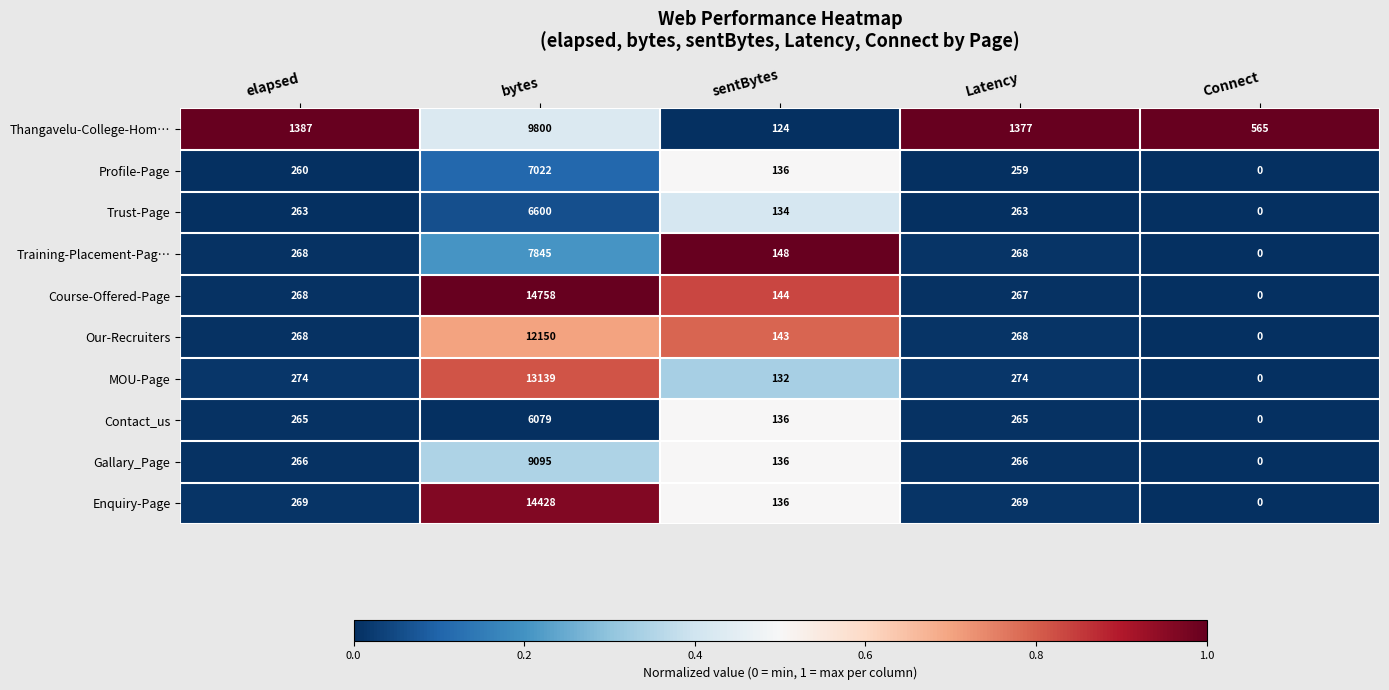

Which series has the largest total across all categories?

Course-Offered-Page